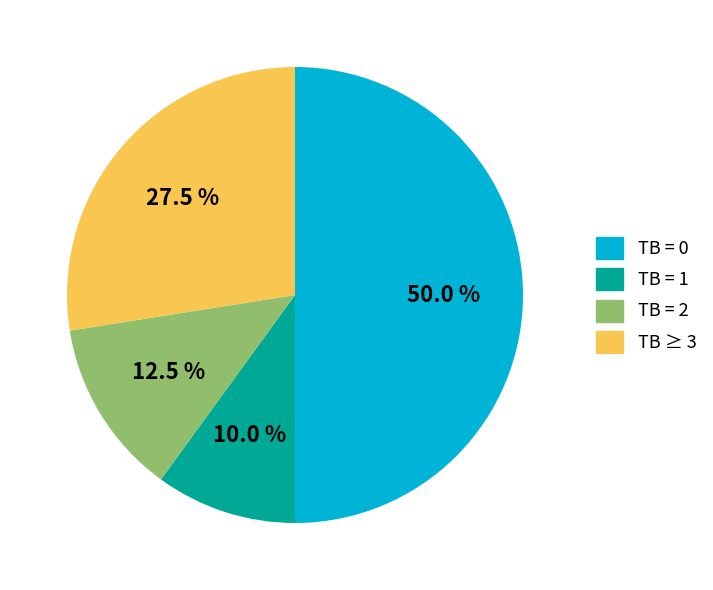

What percentage do TB = 2 and TB = 0 together represent?

62.5%